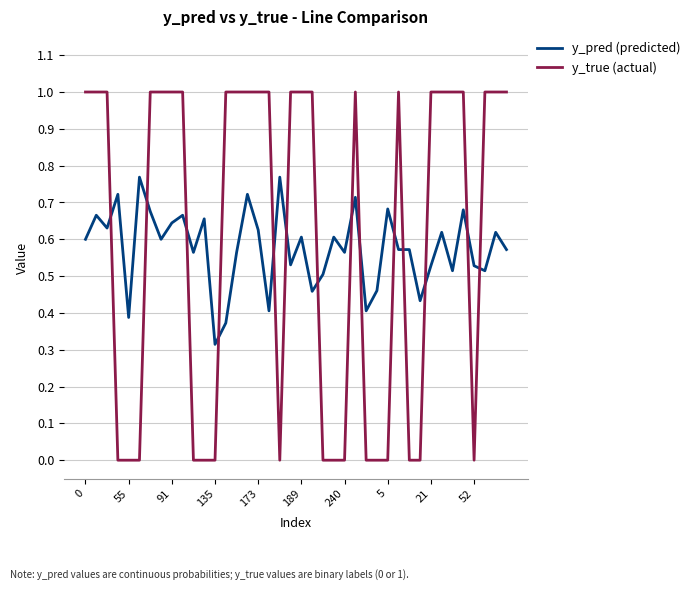

Rank the series by their maximum value, from highest to lowest.

y_true (actual), y_pred (predicted)